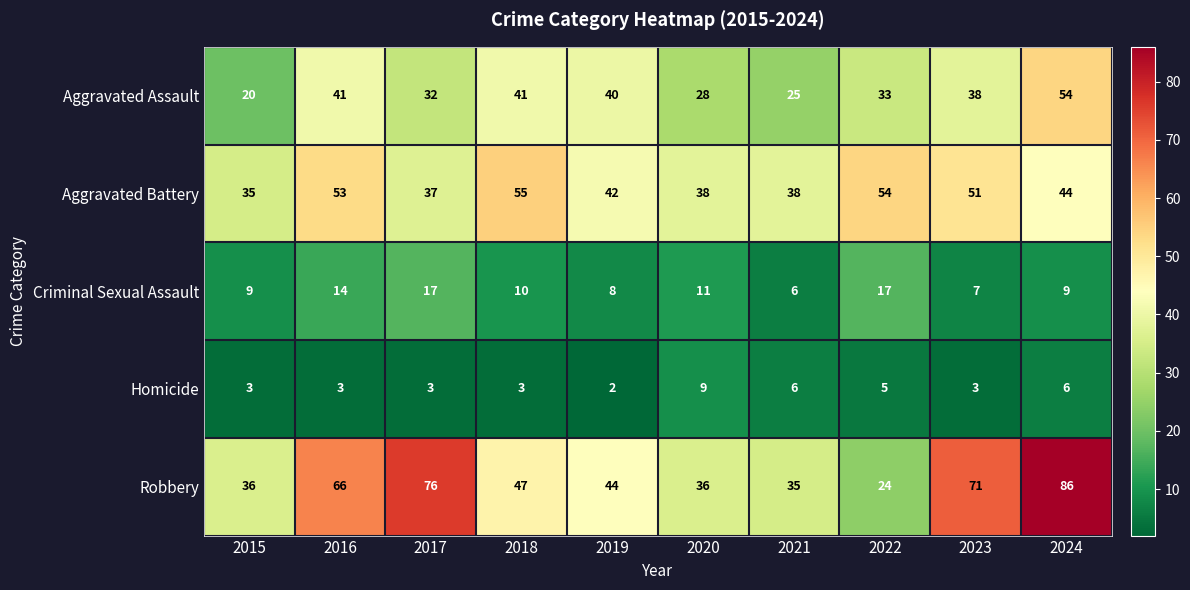

Where is Criminal Sexual Assault nearest to the value 11?

2020